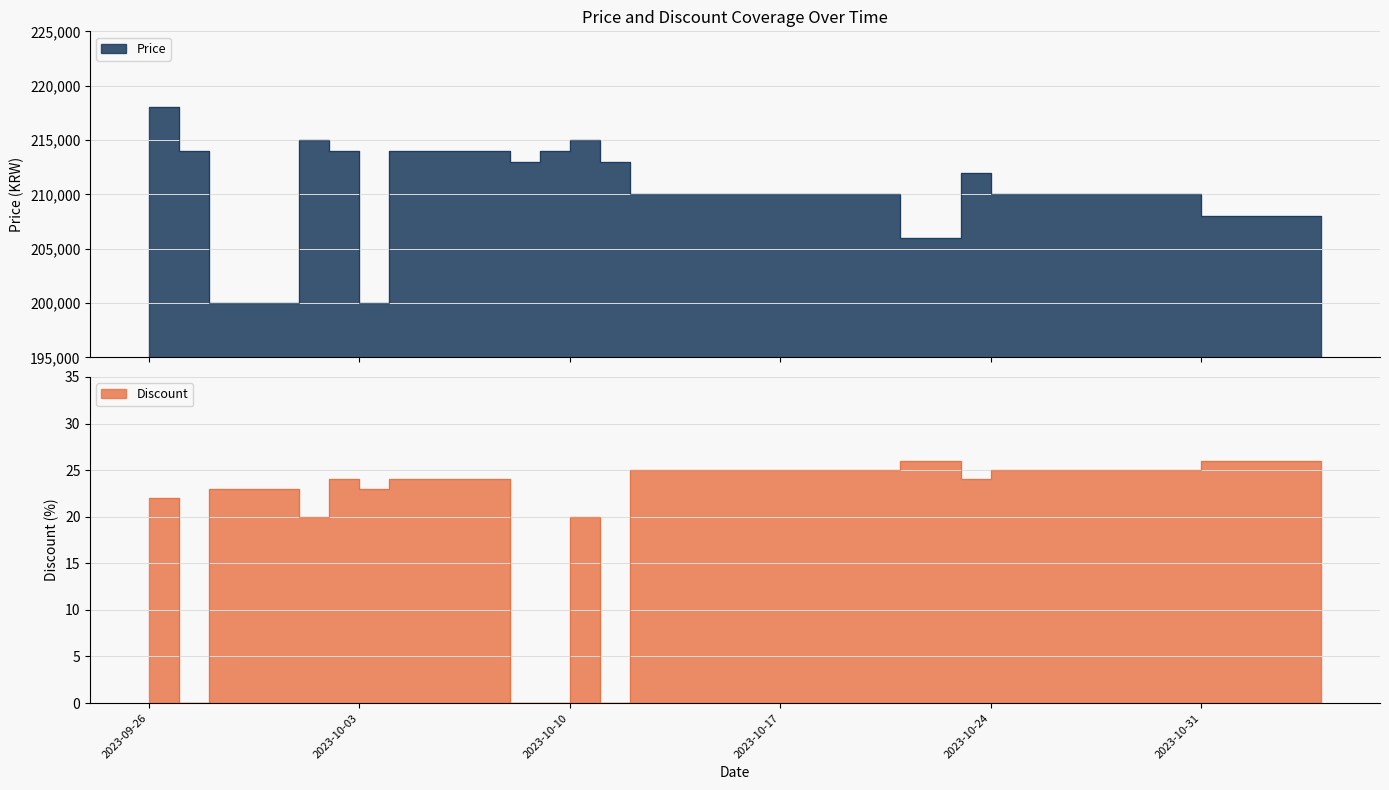

How many interior local peaks does the Price series have?

3